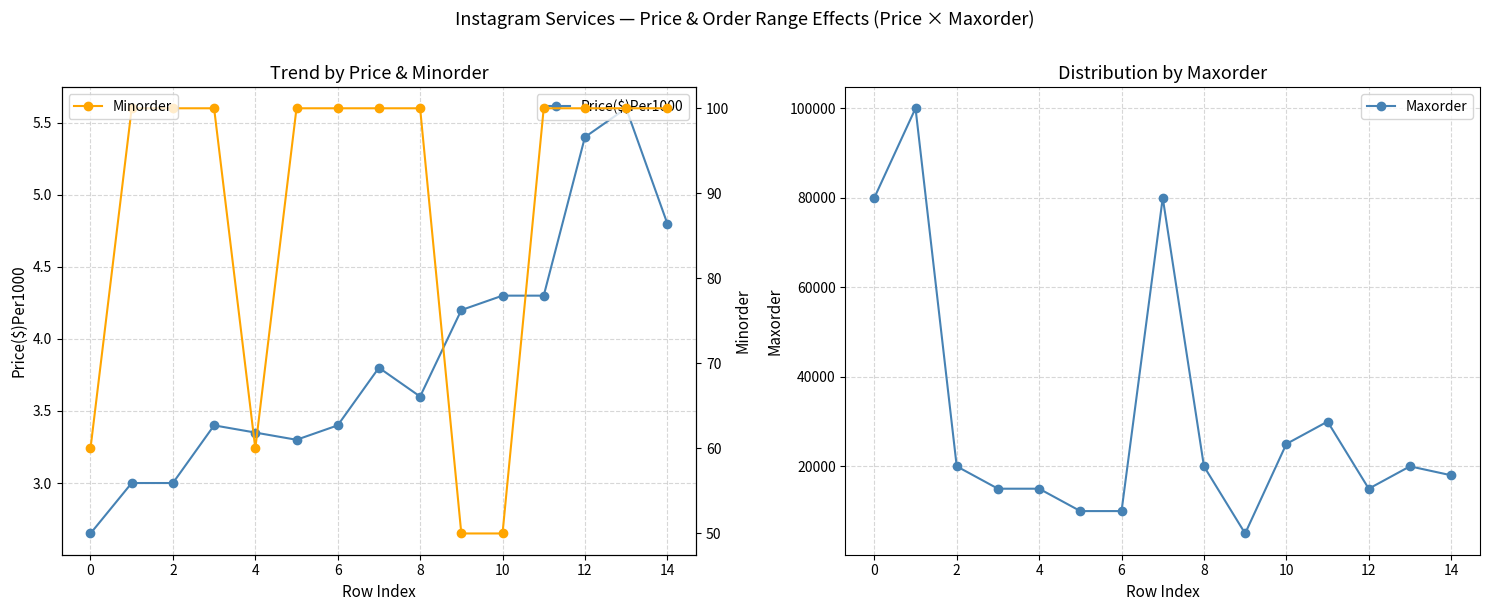

At how many categories does at least one series exceed 54223?

3